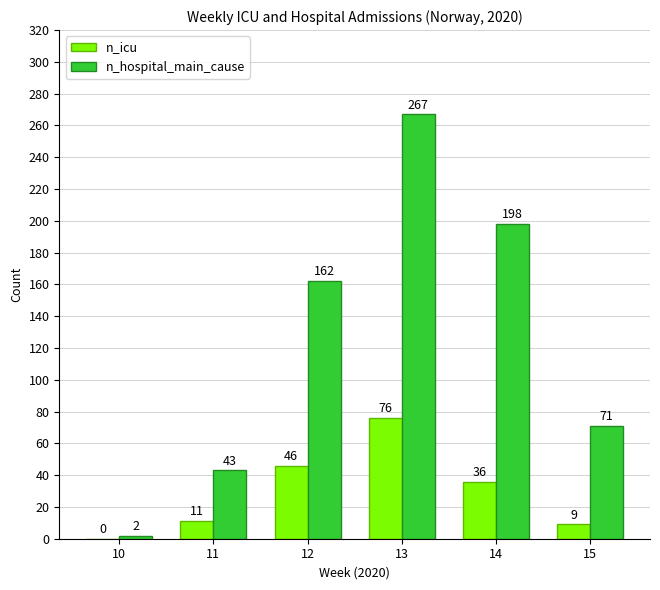

What is the sum of the n_icu values at 10 and 14?

36